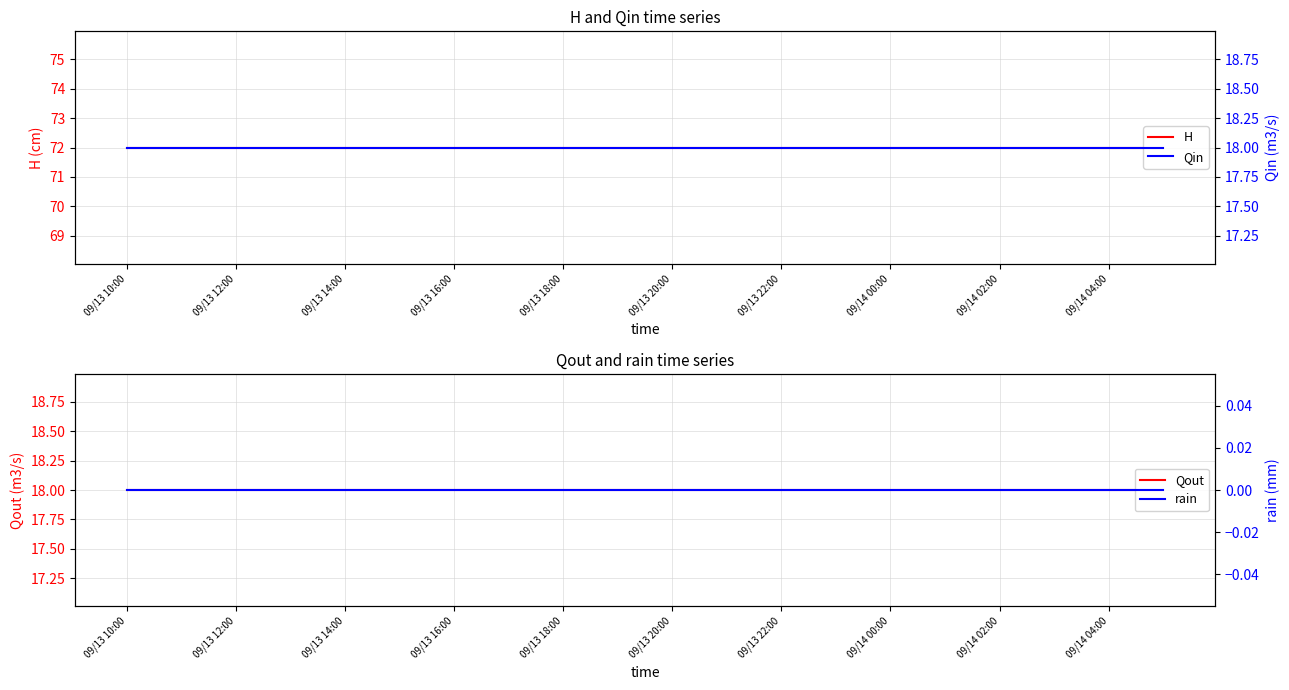

Which series has the largest total across all categories?

H